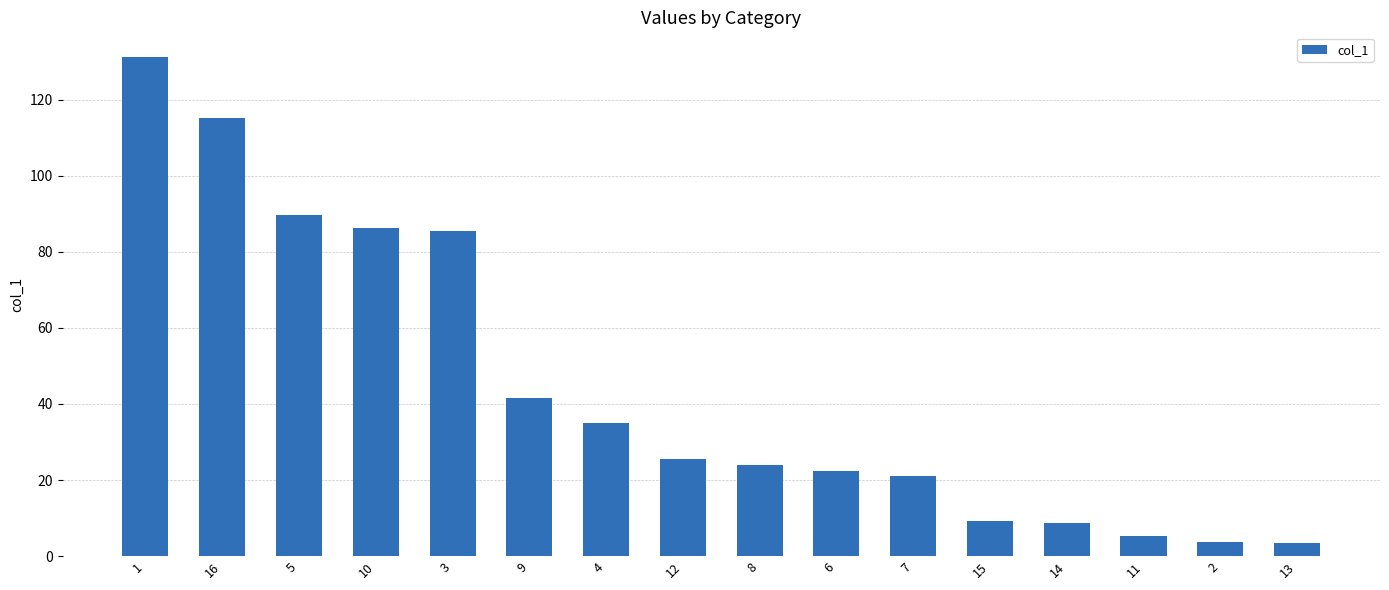

What is the label of the 12th bar from the left?

15